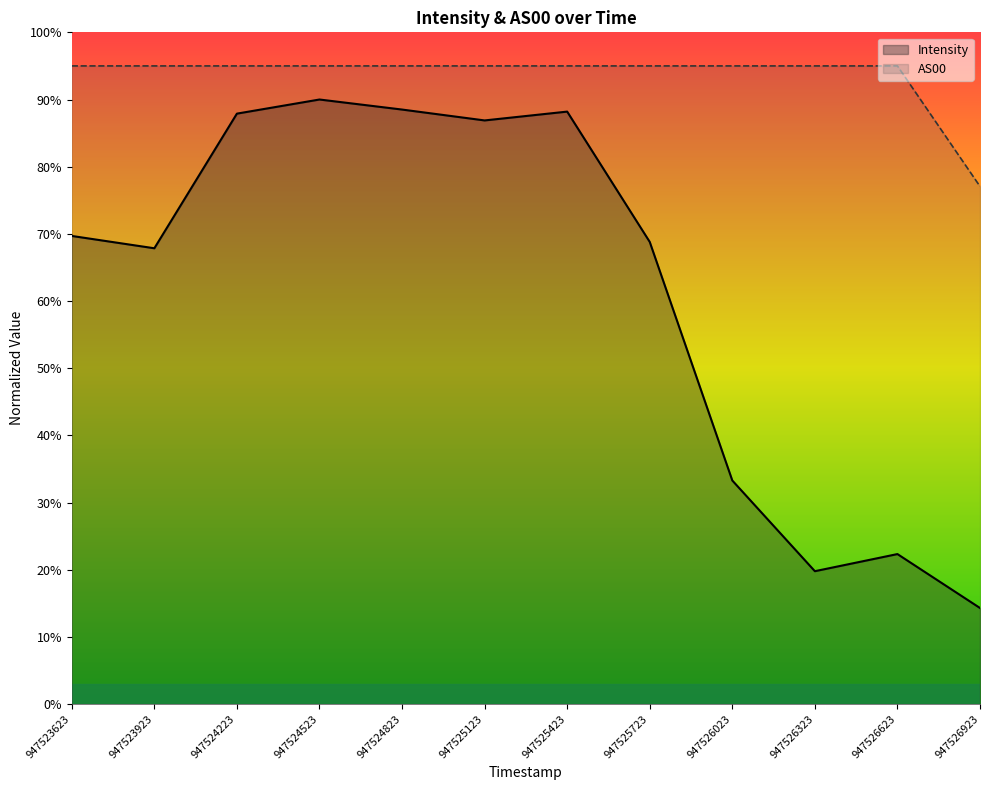

At which category does Intensity reach its first local valley?

947523923